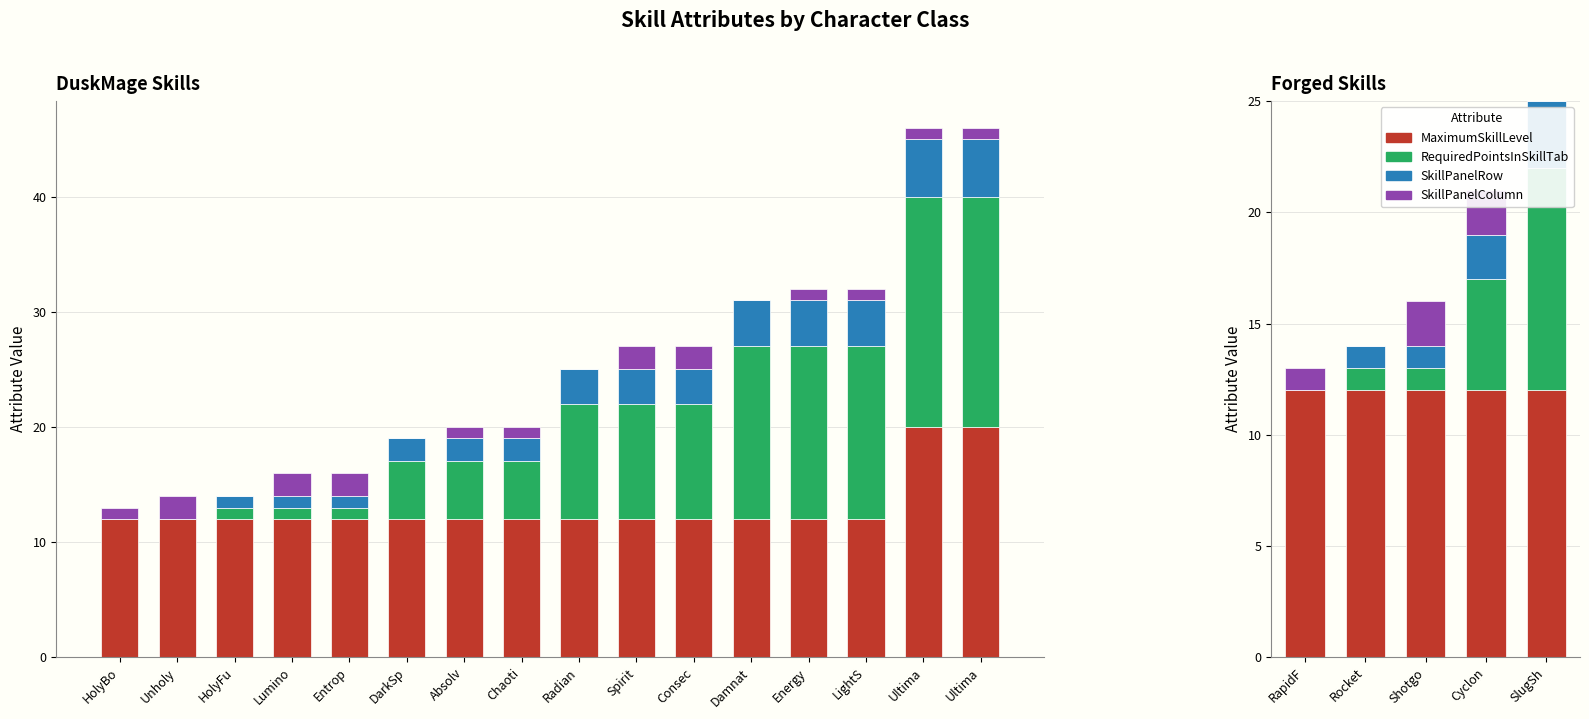

What is the approximate value of MaximumSkillLevel at Shotgo?

12